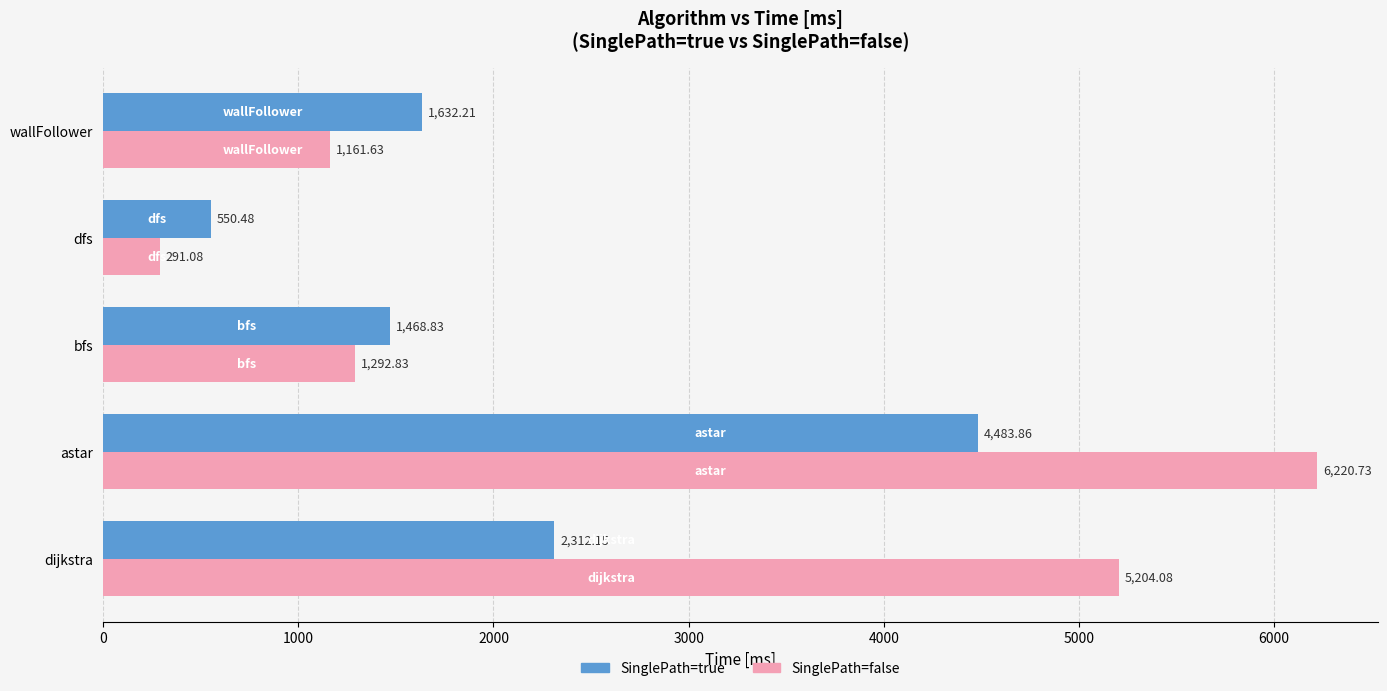

How many data points in SinglePath=true are less than 1632?

2